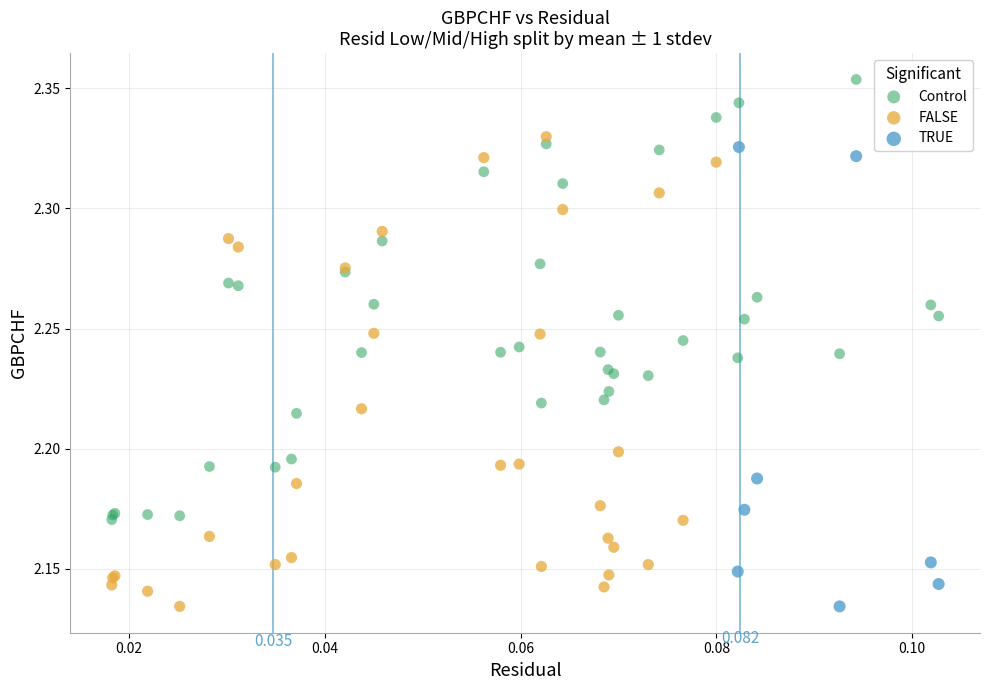

Which series contains the highest Y value?

Control